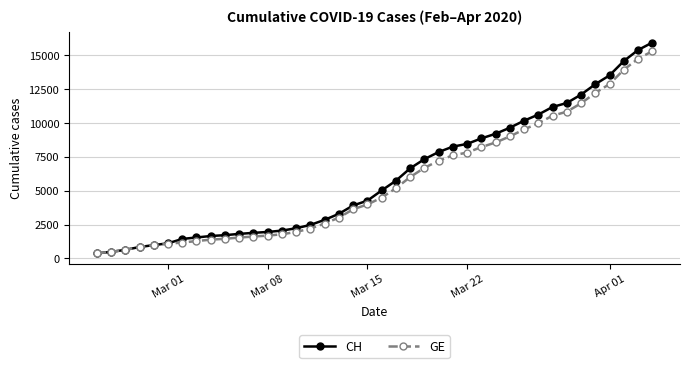

What is the highest value of the CH series?

15926